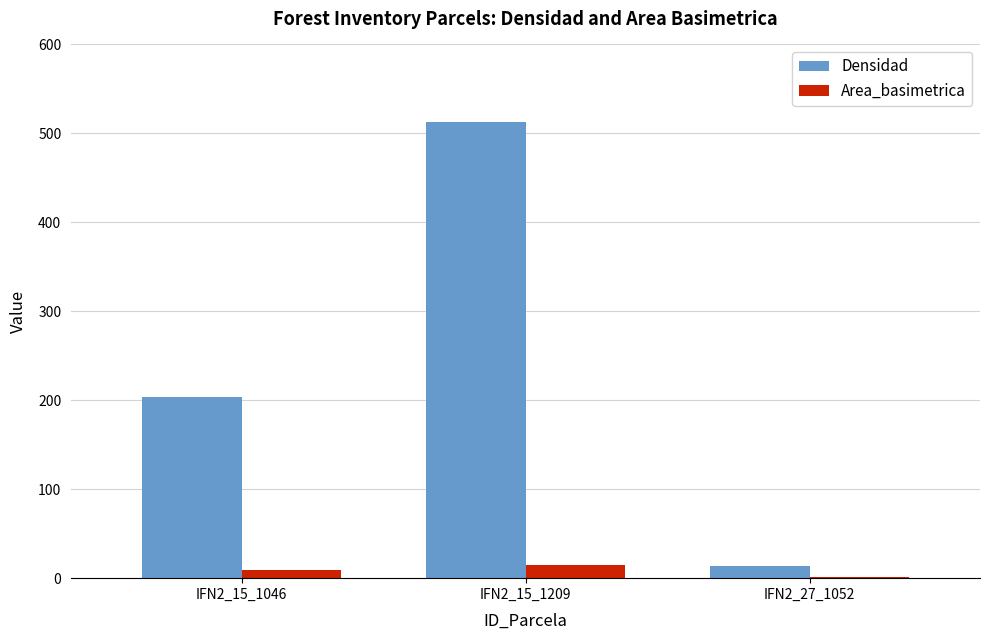

Where is Densidad nearest to the value 263?

IFN2_15_1046